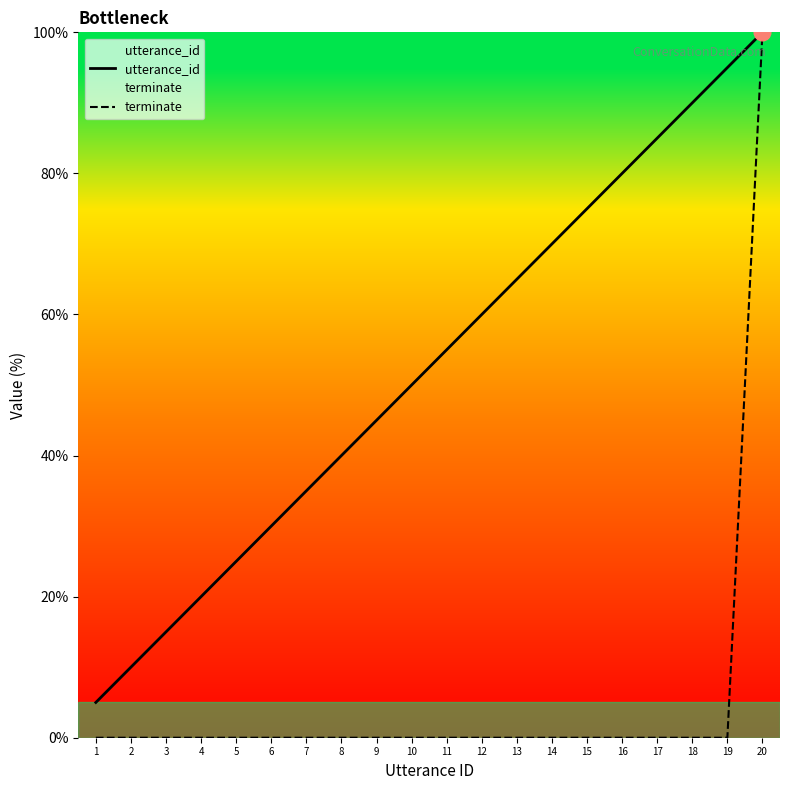

Where is utterance_id nearest to the value 52?

10